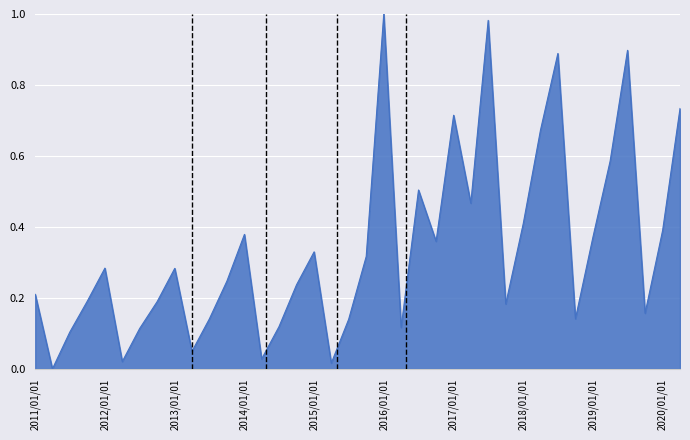

What is the label of the 5th point from the right?

2019-03-31